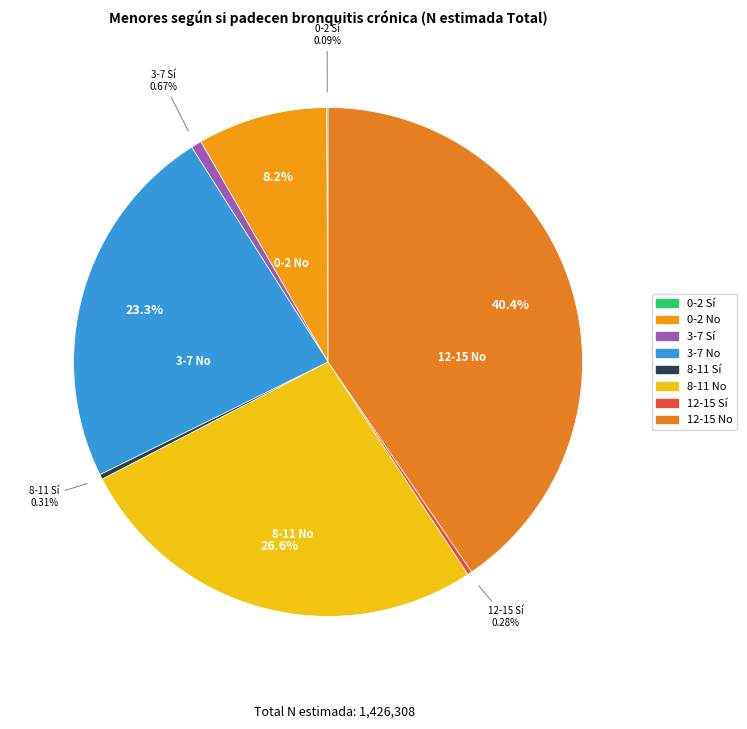

To the nearest percent, what is the difference between the 12-15 Sí and 3-7 No slice percentages?

23%